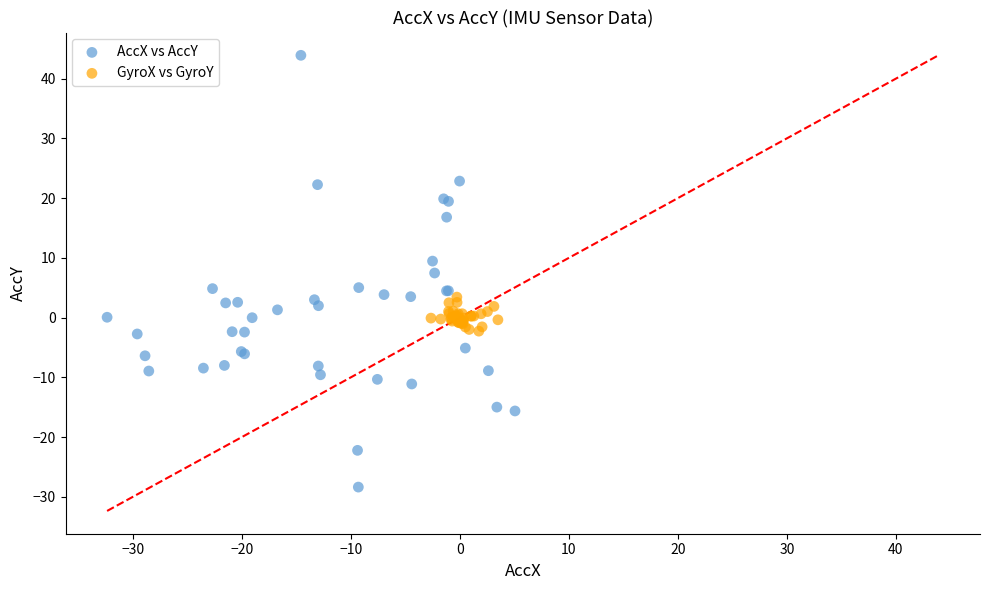

Which series reaches the maximum Y coordinate?

AccX vs AccY